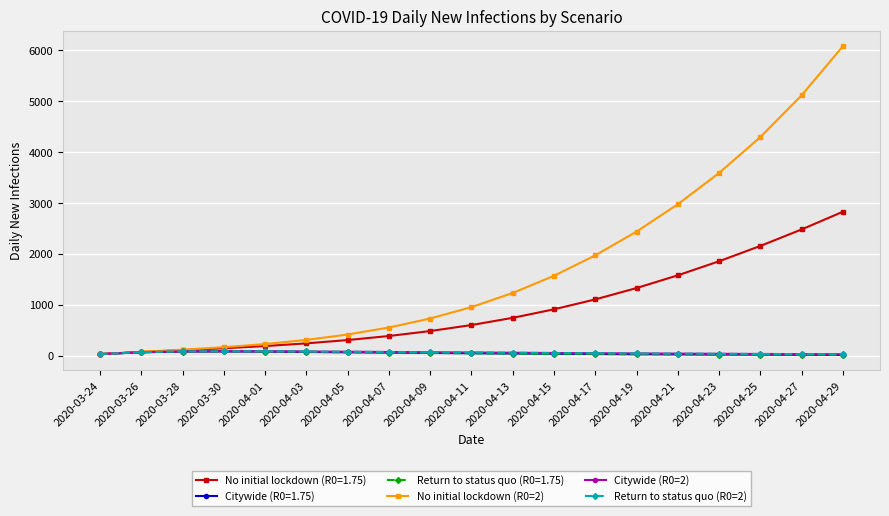

What is the lowest value of the Return to status quo (R0=2) series?

30.1